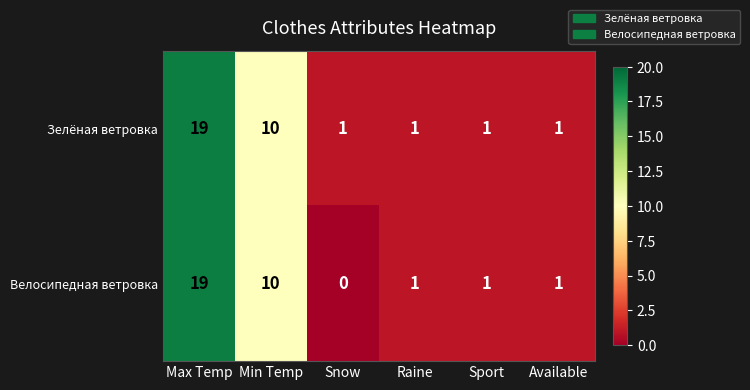

Reading right to left, extract all data points from this chart.

Зелёная ветровка: 1	1	1	1	10	19
Велосипедная ветровка: 1	1	1	0	10	19